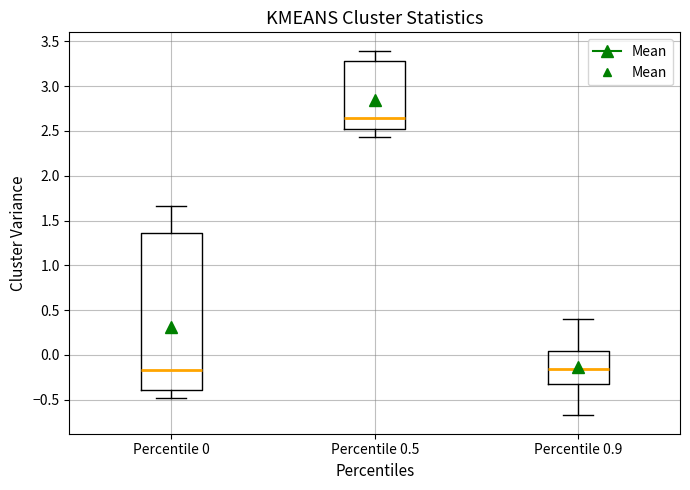

Comparing the boxes themselves (not the whiskers), which one is the tallest?

Percentile 0